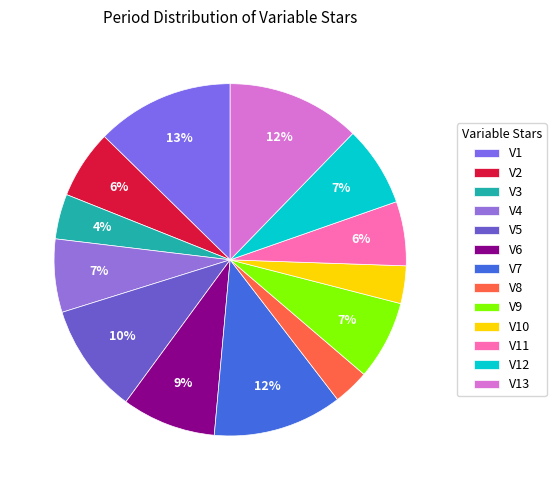

To the nearest percent, what is the combined percentage of V12 and V1?

20%